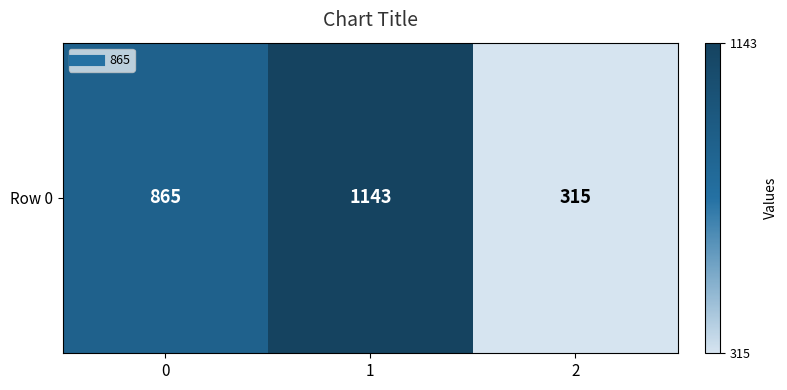

What is the ratio of the value at 0 to the value at 2?

2.7